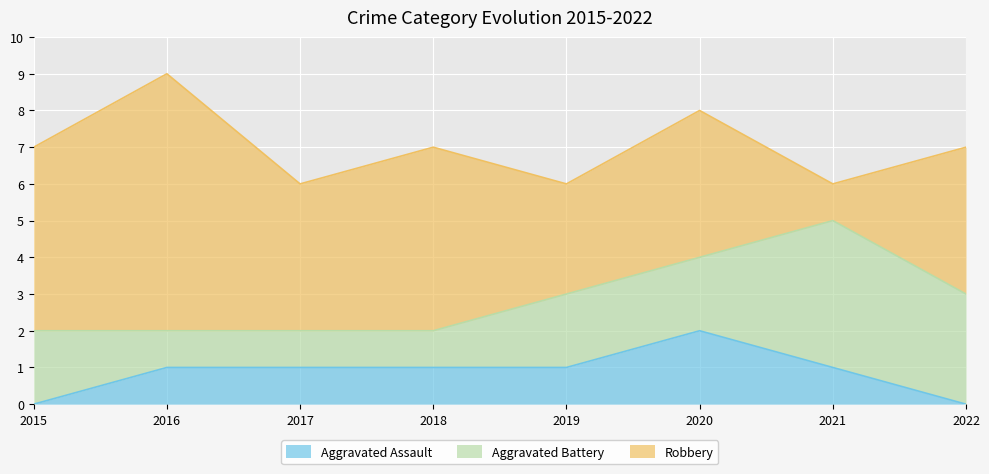

Which category has the lowest value across all series?

2015